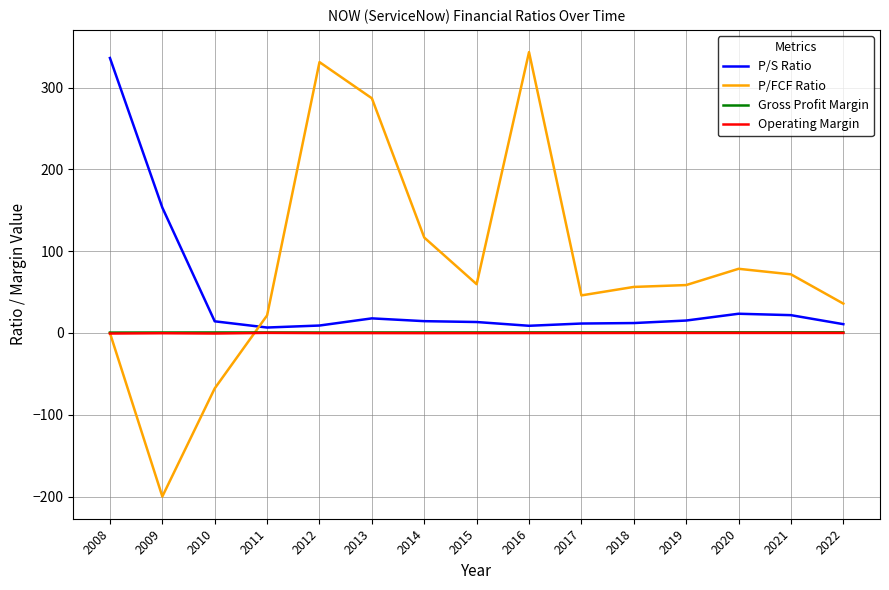

Is the value of Gross Profit Margin at 2014 greater than the value of P/FCF Ratio at 2016?

No